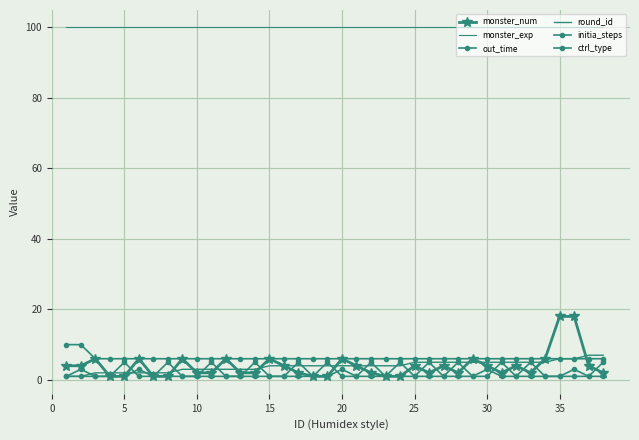

How many categories are shown in the chart?

38